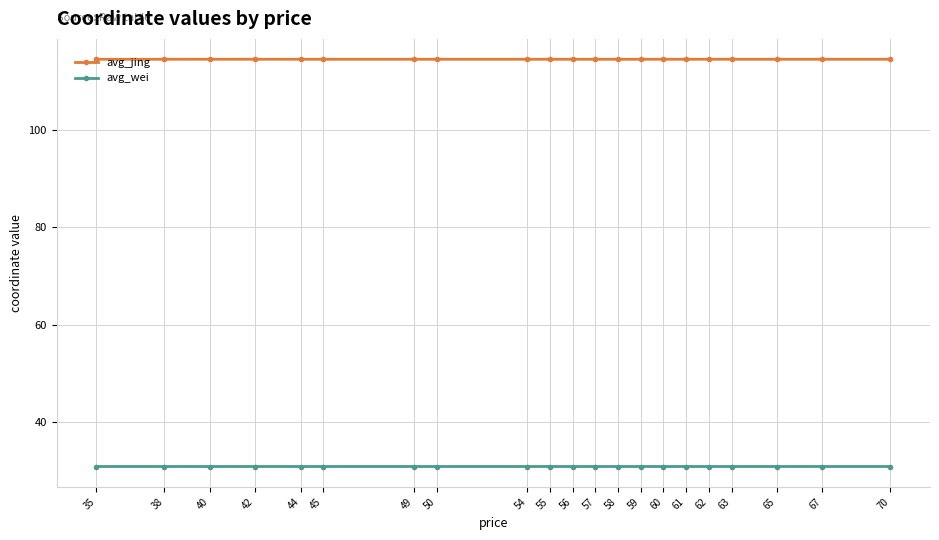

Reading left to right, transcribe all the data shown in this chart.

avg_jing: 114.4	114.4	114.4	114.4	114.4	114.4	114.4	114.4	114.4	114.4	114.4	114.4	114.4	114.4	114.4	114.4	114.4	114.4	114.4	114.4	114.4
avg_wei: 31.0	31.0	31.0	31.0	31.0	31.0	31.0	31.0	31.0	31.0	31.0	31.0	31.0	31.0	31.0	31.0	31.0	31.0	31.0	31.0	31.0